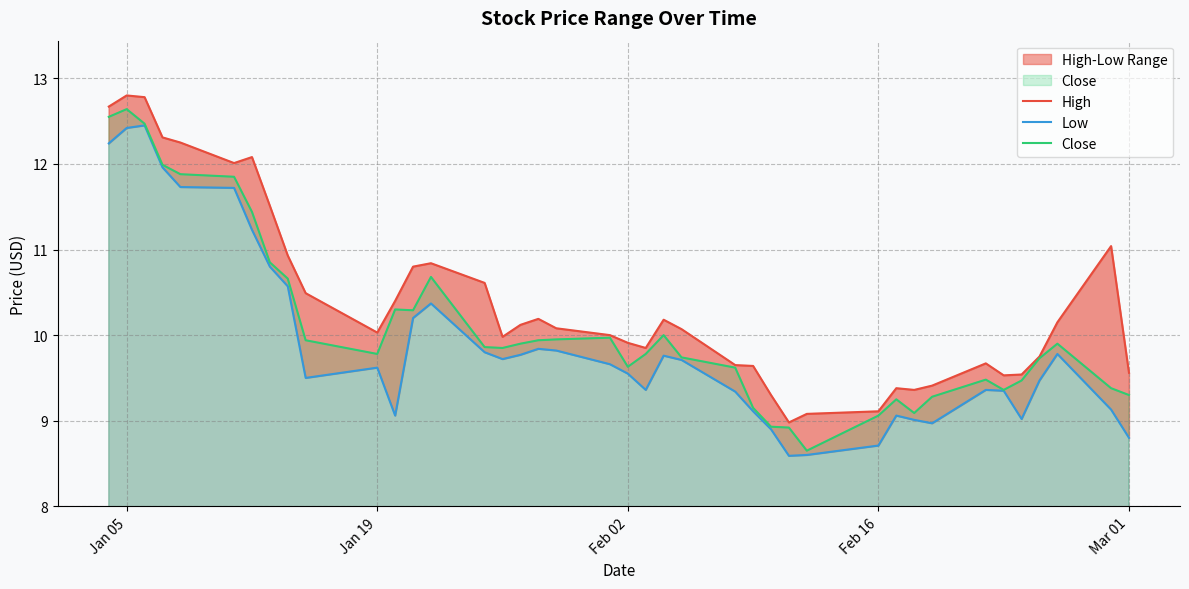

Count the number of data series in this chart.

3